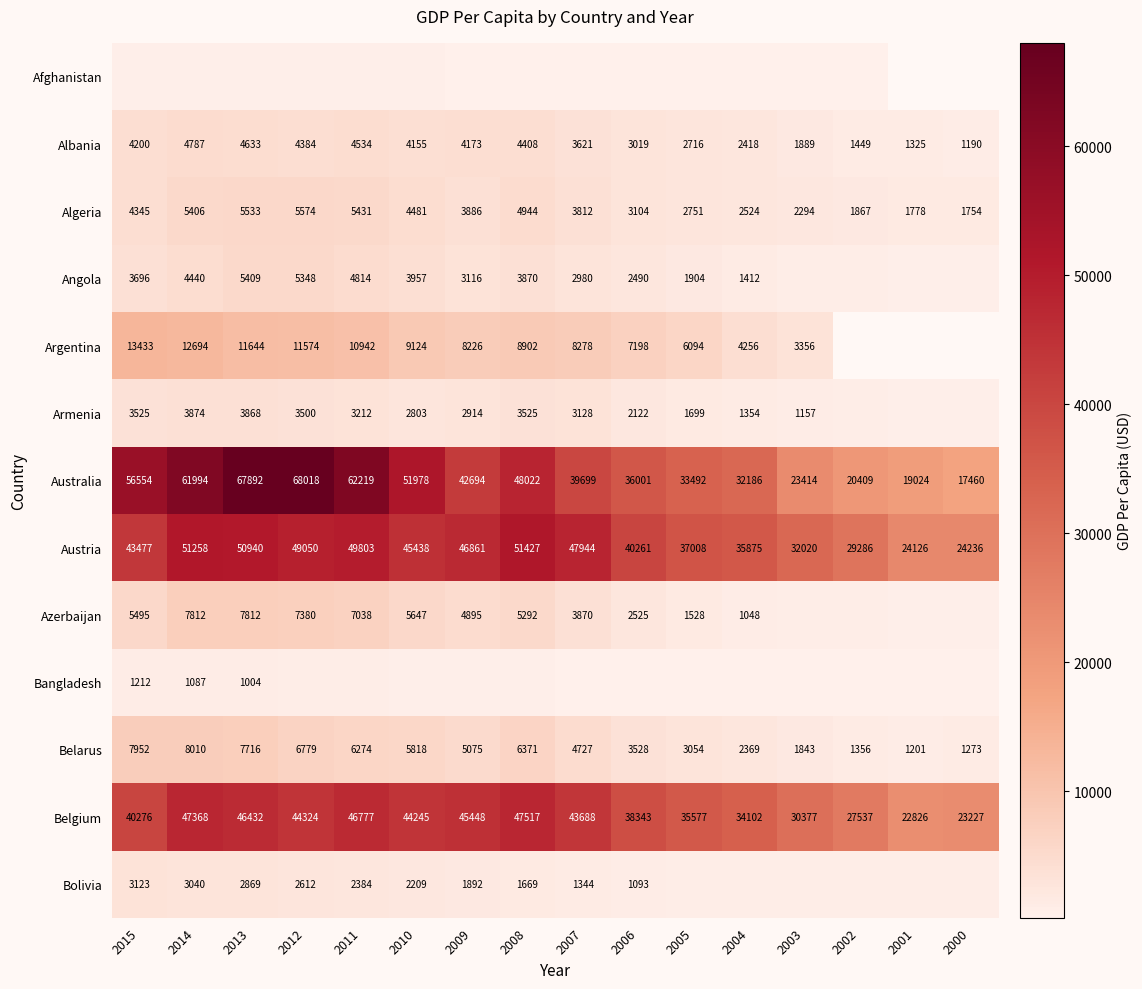

What is the minimum value shown in the chart?

195.3